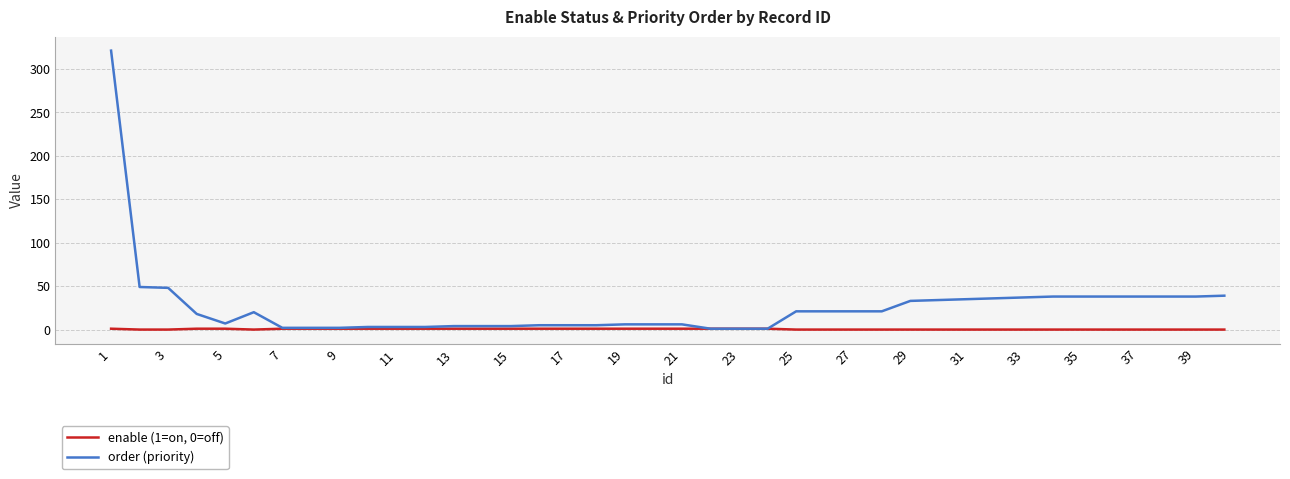

True or false: order (priority) has more than 0 points higher than both neighbors.

True